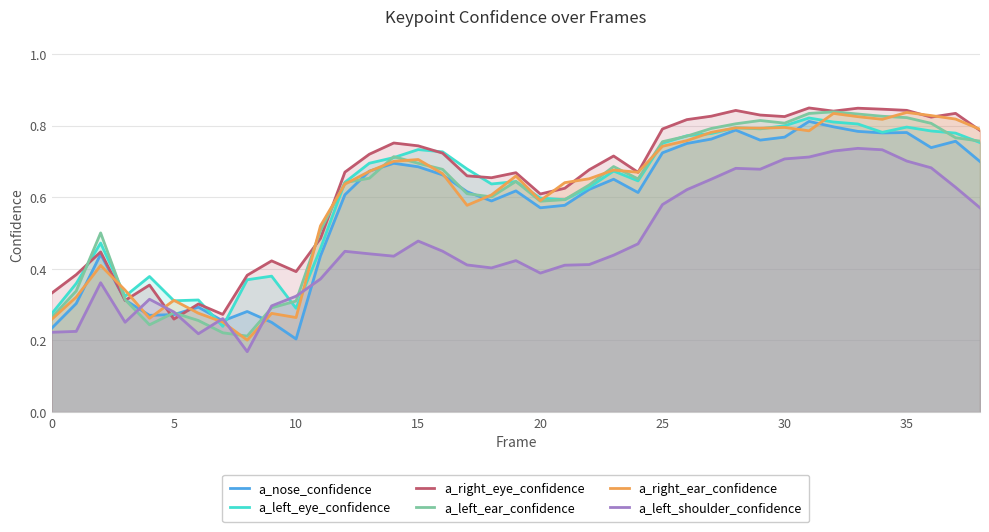

Is it true that a_left_shoulder_confidence equals 0.2 at 25?

False